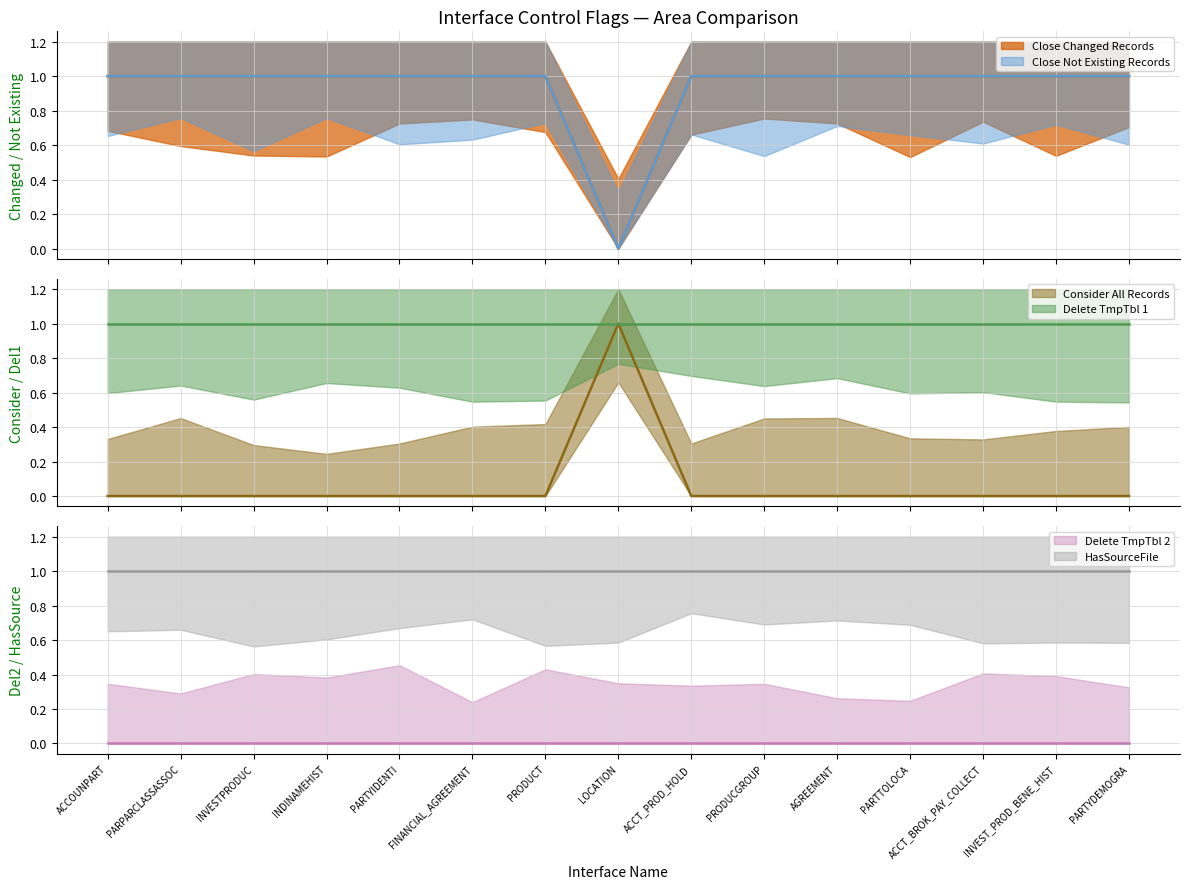

How many series are shown in this chart?

6